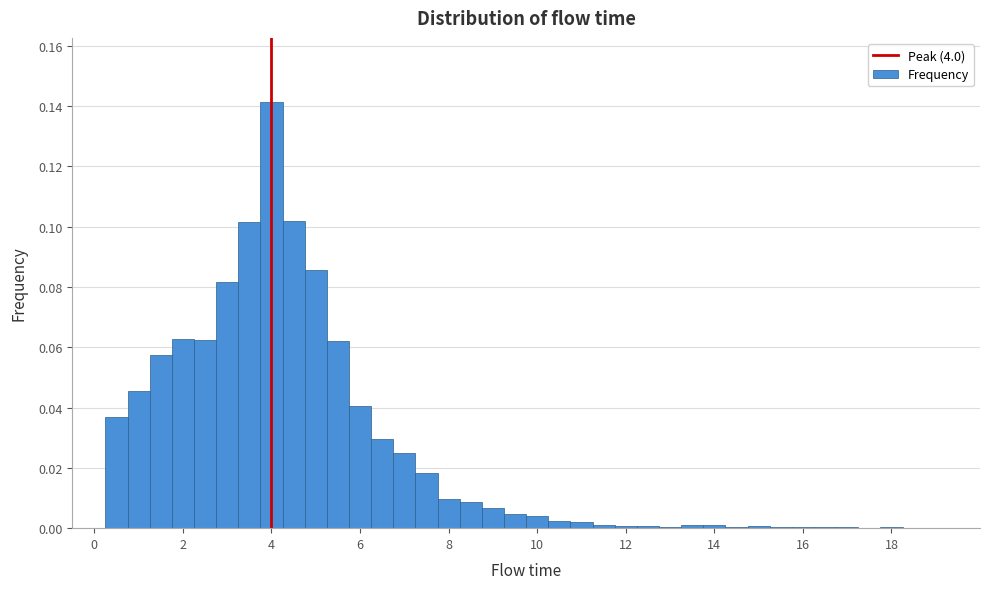

Around what value on the x-axis is the tallest bar? Give the approximate position of its centre, as read against the axis.

4.0